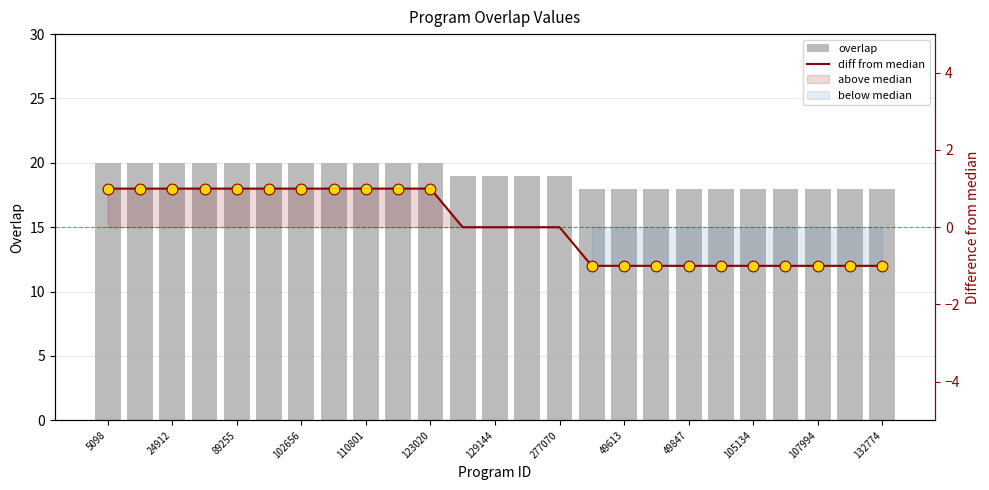

Is the value of overlap at 132774 greater than the value of diff from median at 105134?

Yes